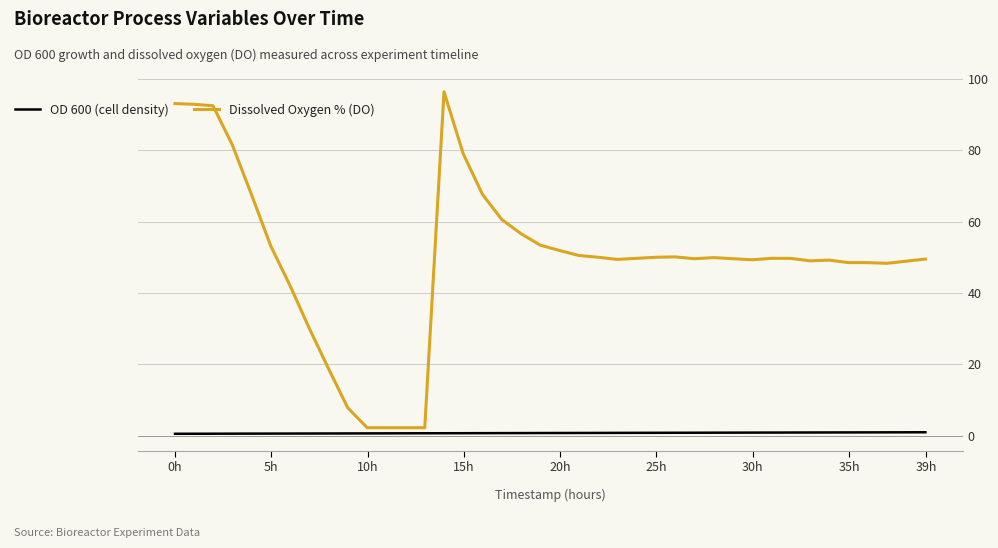

What is the lowest value of the Dissolved Oxygen % (DO) series?

2.2